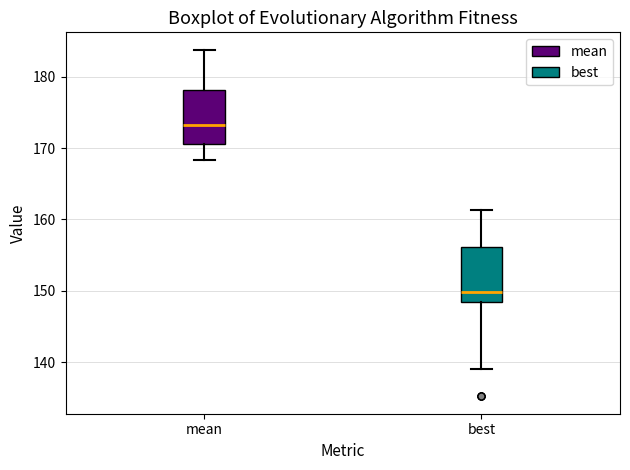

Where does the lower whisker of the box for mean end on the y-axis? The values are not printed on the chart, so give them approximately, as read against the axis.

168